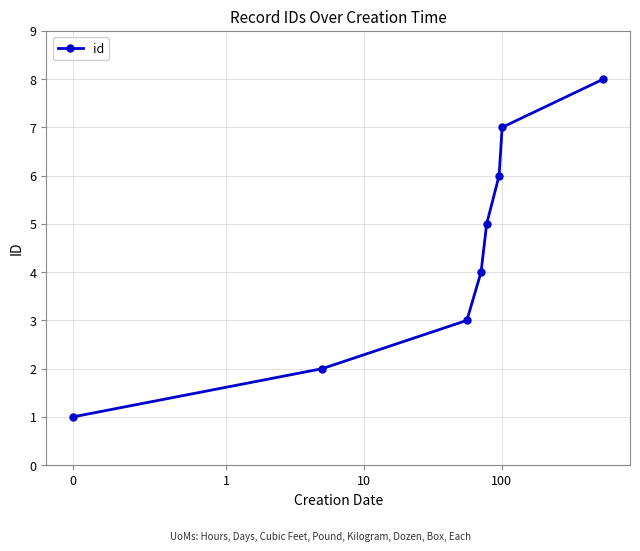

How many data points are less than 5?

4